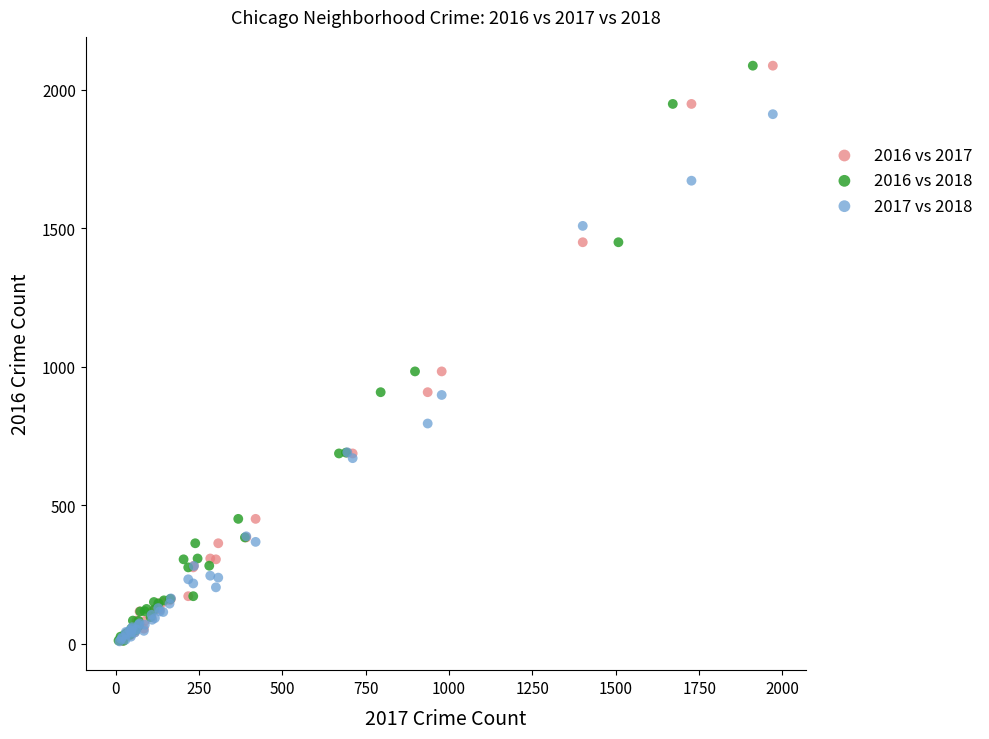

What are all the series names shown in the legend?

2016 vs 2017, 2016 vs 2018, 2017 vs 2018